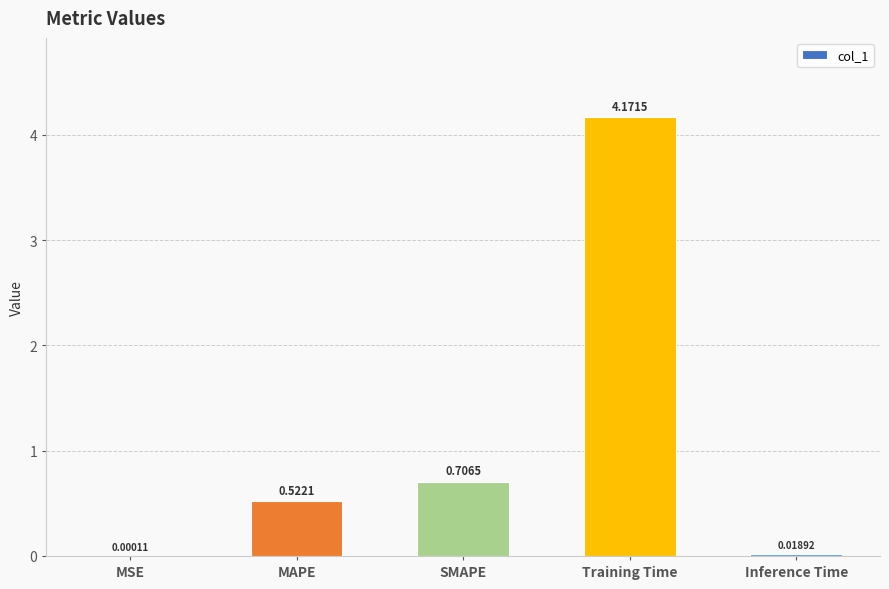

Between Training Time and MSE, which is larger?

Training Time